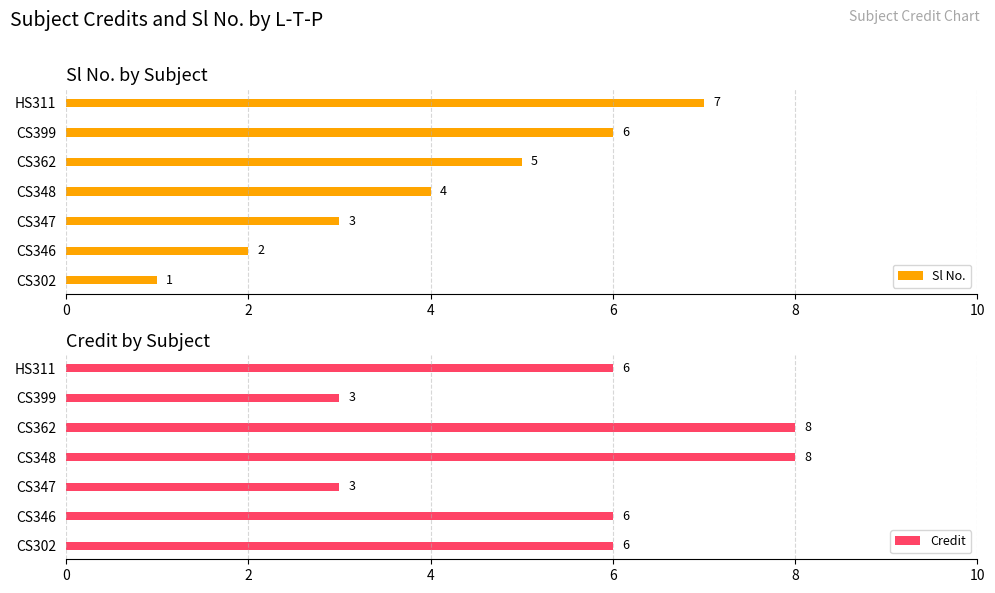

What is the sum of all Sl No. values?

28